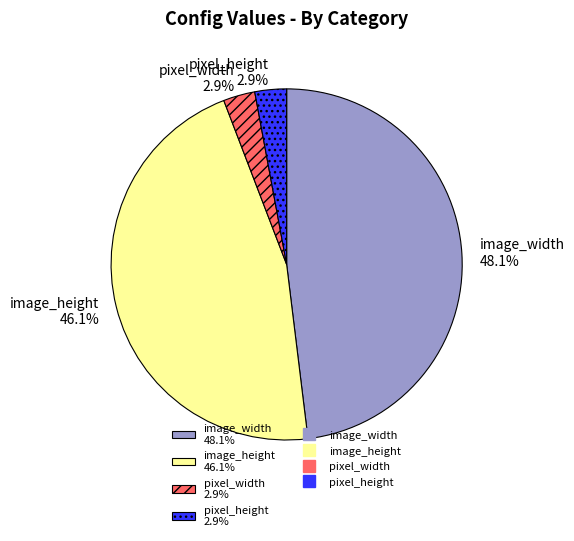

Count the number of slices in the pie.

4